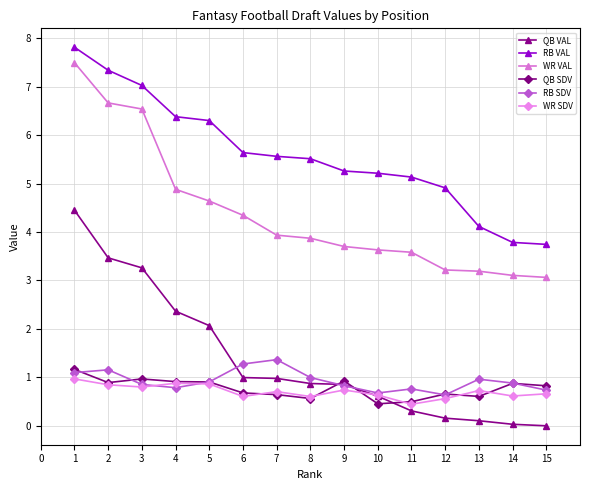

True or false: QB VAL and RB VAL cross at least once.

False